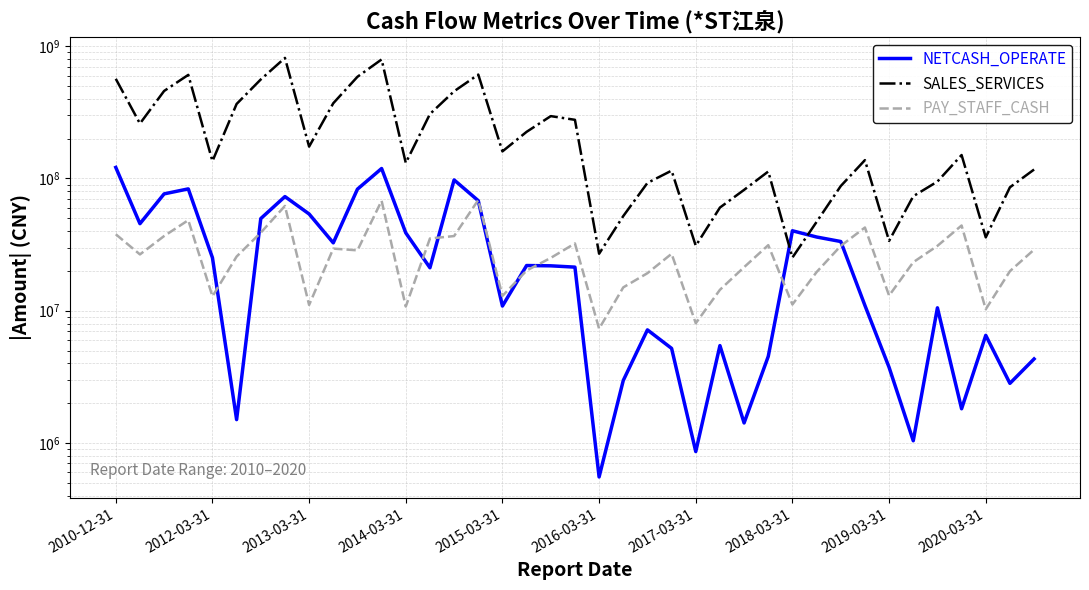

Is it true that PAY_STAFF_CASH equals 14024996.1 at 2017-03-31?

False